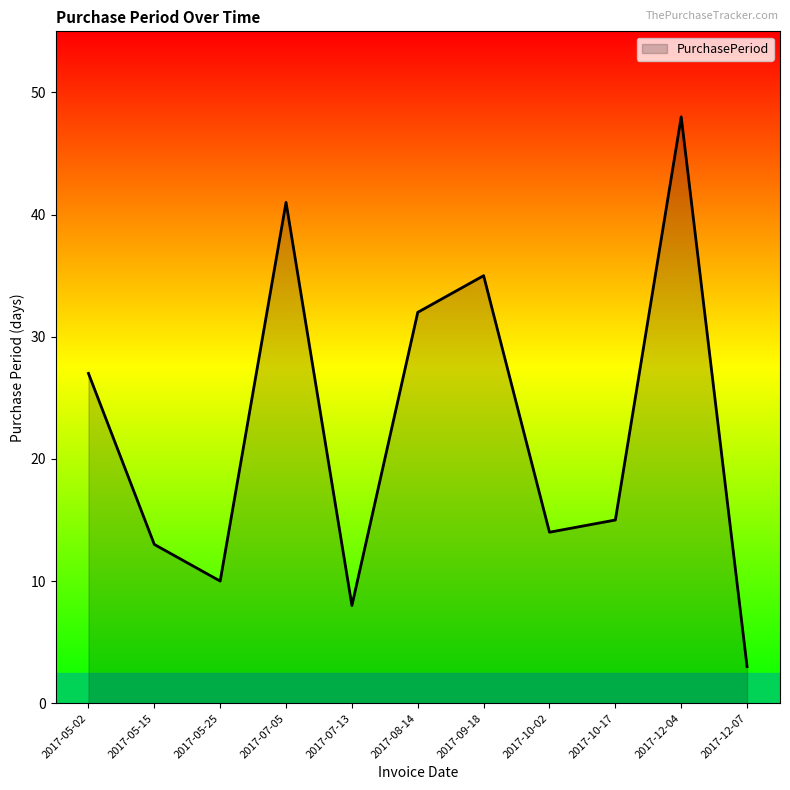

The value at 2017-08-14 is 32. True or false?

True